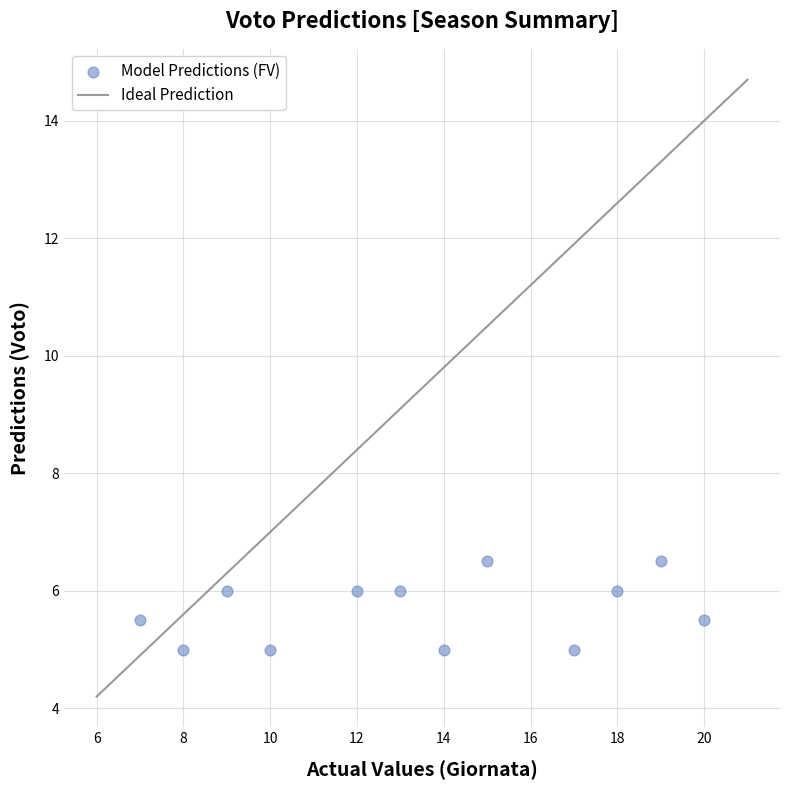

What is the range of X values (max minus min)?

13.0